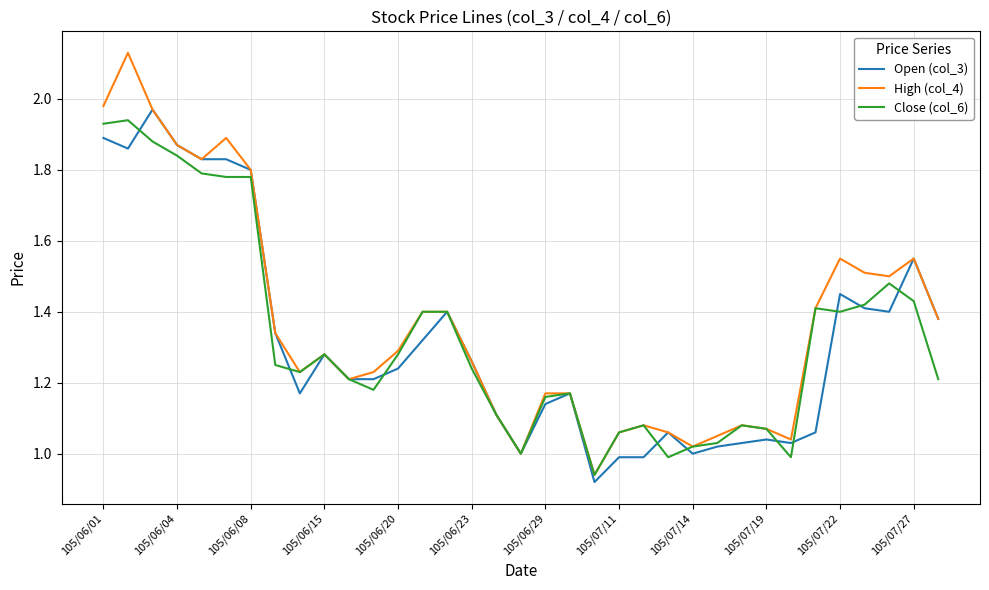

What are all the series names shown in the legend?

Open (col_3), High (col_4), Close (col_6)